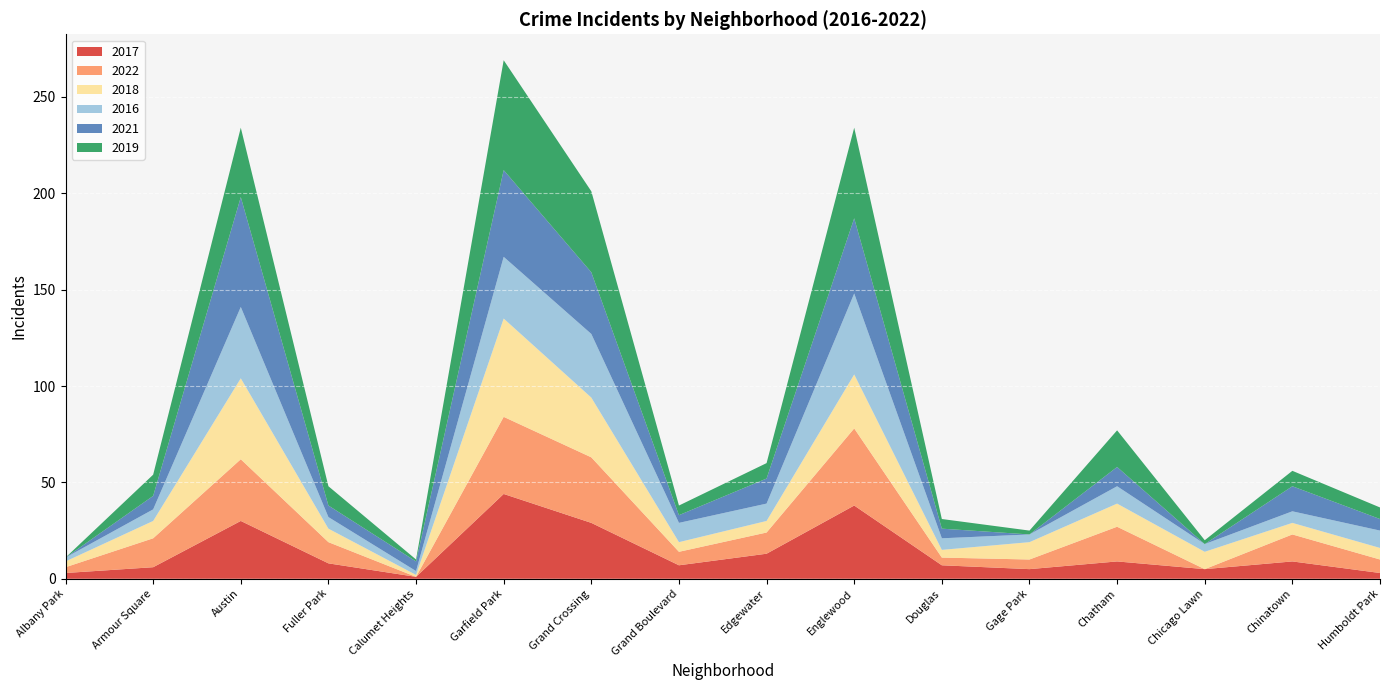

Reading left to right, list all the values displayed in this chart.

2017: Albany Park=3	Armour Square=6	Austin=30	Fuller Park=8	Calumet Heights=1	Garfield Park=44	Grand Crossing=29	Grand Boulevard=7	Edgewater=13	Englewood=38	Douglas=7	Gage Park=5	Chatham=9	Chicago Lawn=5	Chinatown=9	Humboldt Park=3
2022: Albany Park=3	Armour Square=15	Austin=32	Fuller Park=11	Calumet Heights=0	Garfield Park=40	Grand Crossing=34	Grand Boulevard=7	Edgewater=11	Englewood=40	Douglas=4	Gage Park=5	Chatham=18	Chicago Lawn=0	Chinatown=14	Humboldt Park=7
2018: Albany Park=3	Armour Square=9	Austin=42	Fuller Park=7	Calumet Heights=1	Garfield Park=51	Grand Crossing=31	Grand Boulevard=5	Edgewater=6	Englewood=28	Douglas=4	Gage Park=9	Chatham=12	Chicago Lawn=9	Chinatown=6	Humboldt Park=6
2016: Albany Park=2	Armour Square=6	Austin=37	Fuller Park=6	Calumet Heights=2	Garfield Park=32	Grand Crossing=33	Grand Boulevard=10	Edgewater=9	Englewood=42	Douglas=6	Gage Park=4	Chatham=9	Chicago Lawn=4	Chinatown=6	Humboldt Park=9
2021: Albany Park=0	Armour Square=7	Austin=57	Fuller Park=6	Calumet Heights=5	Garfield Park=45	Grand Crossing=32	Grand Boulevard=4	Edgewater=13	Englewood=39	Douglas=5	Gage Park=0	Chatham=10	Chicago Lawn=0	Chinatown=13	Humboldt Park=6
2019: Albany Park=0	Armour Square=11	Austin=36	Fuller Park=10	Calumet Heights=1	Garfield Park=57	Grand Crossing=42	Grand Boulevard=5	Edgewater=8	Englewood=47	Douglas=5	Gage Park=2	Chatham=19	Chicago Lawn=2	Chinatown=8	Humboldt Park=6